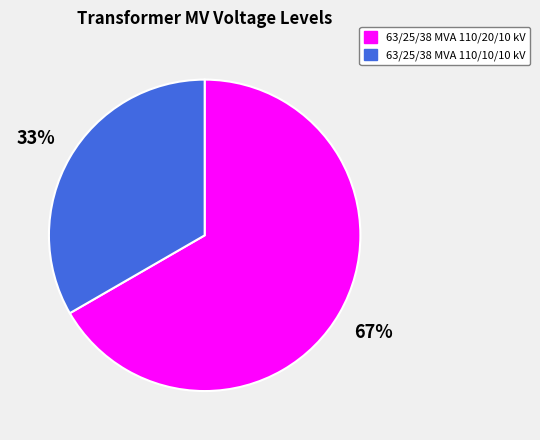

To the nearest percent, what portion does 63/25/38 MVA 110/20/10 kV represent?

67%